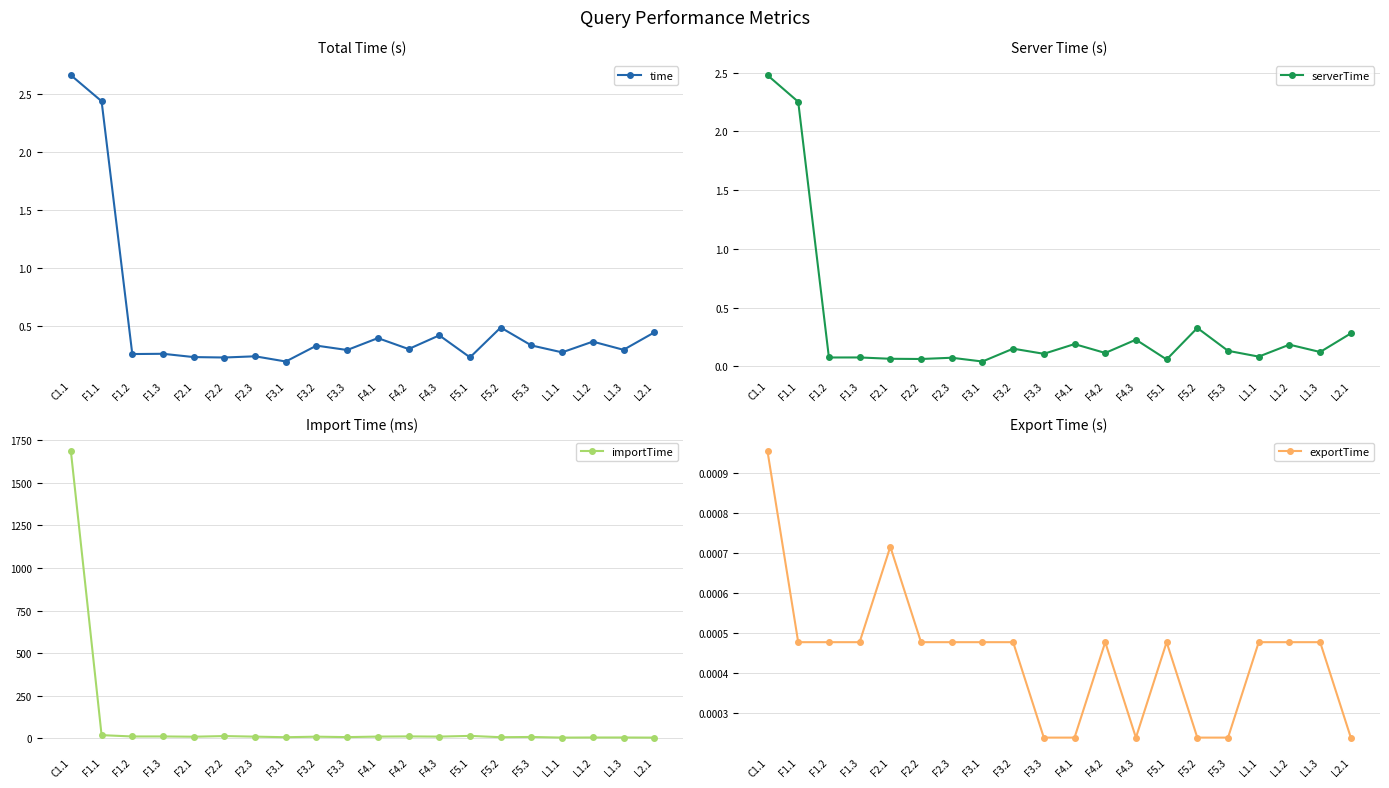

Is it true that importTime equals 9.6 at F4.3?

True